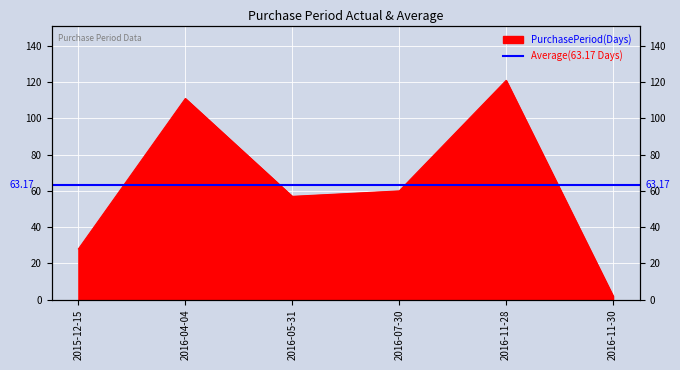

What is the average value?

63